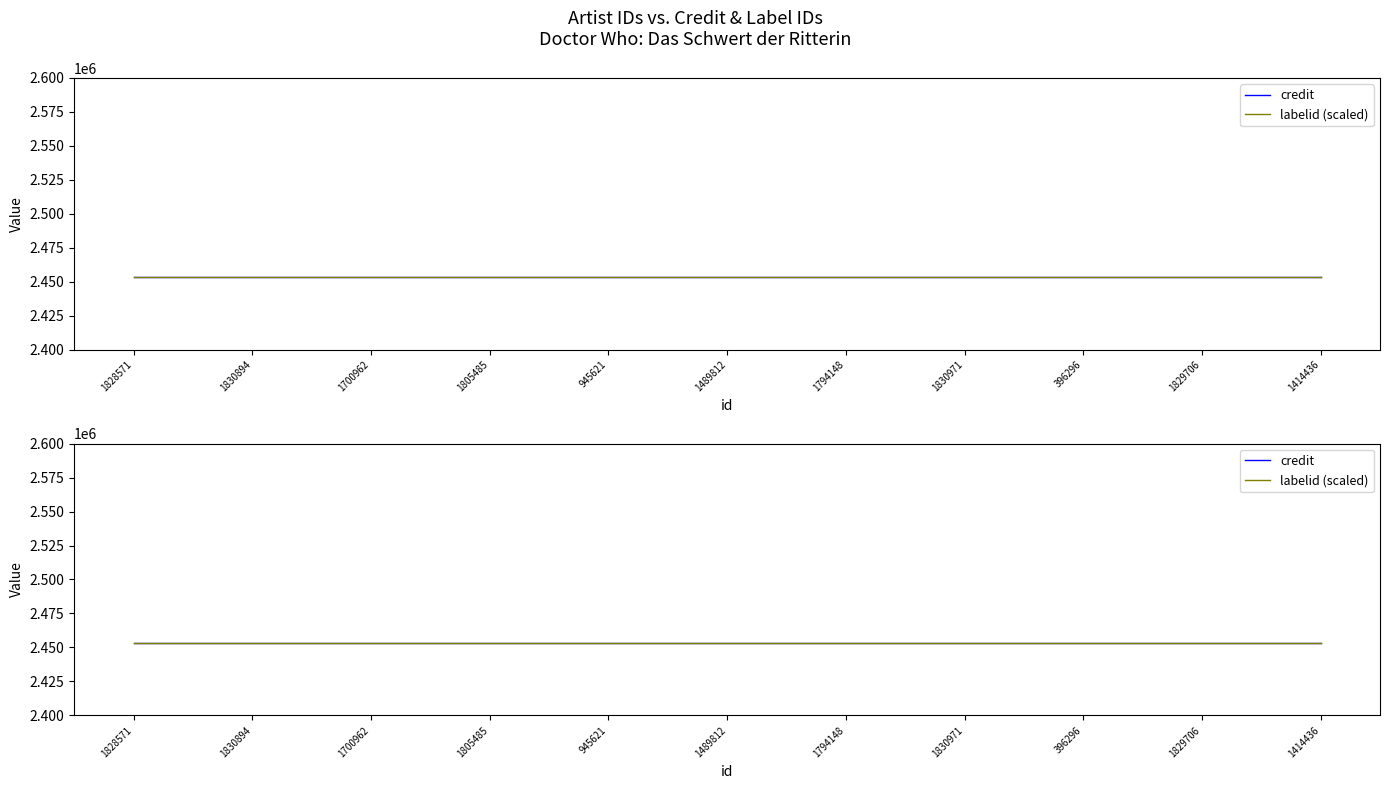

What value does the credit series have at 1700962?

2453628